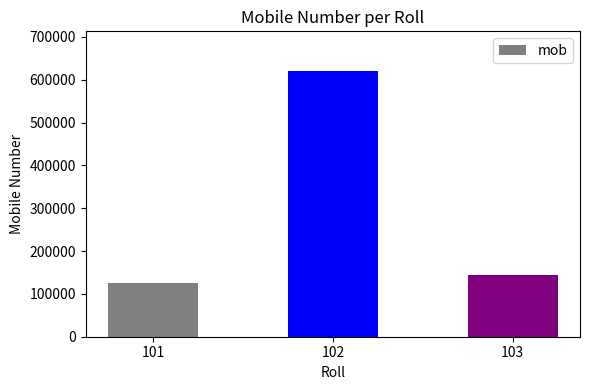

What is the change in value from 101 to 102?

+495495